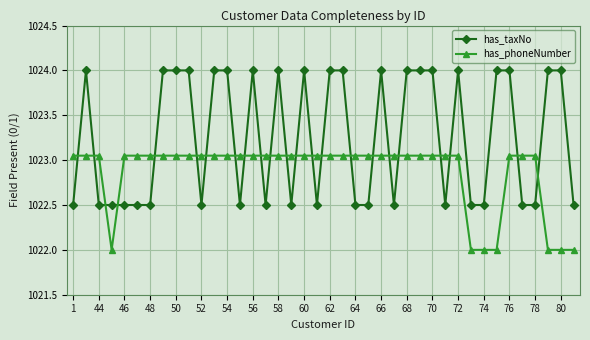

List the series in order of their overall mean, lowest first.

has_phoneNumber, has_taxNo